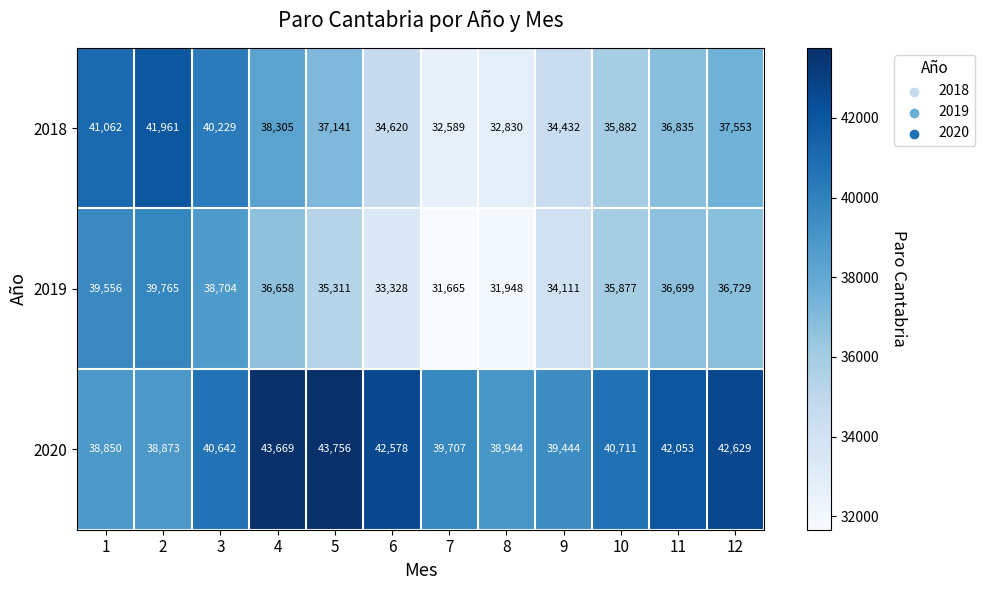

What is the smallest value displayed?

31665